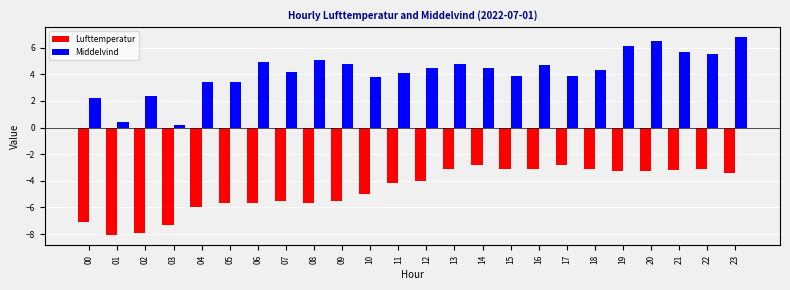

Rank the series at 22 from lowest to highest value.

Lufttemperatur, Middelvind